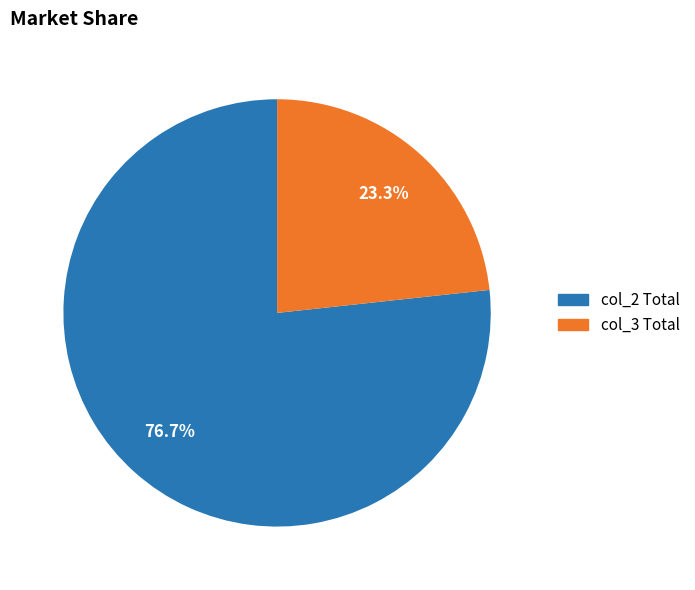

Which slice is the largest?

col_2 Total